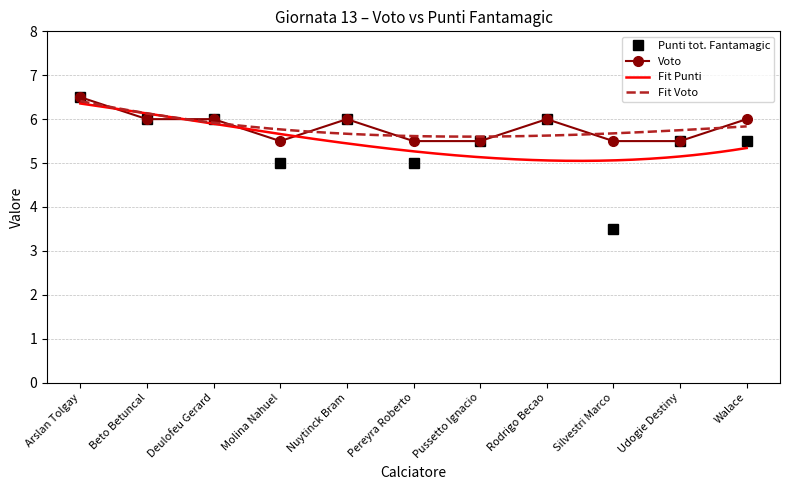

The value of Voto at Udogie Destiny is 8.7. True or false?

False